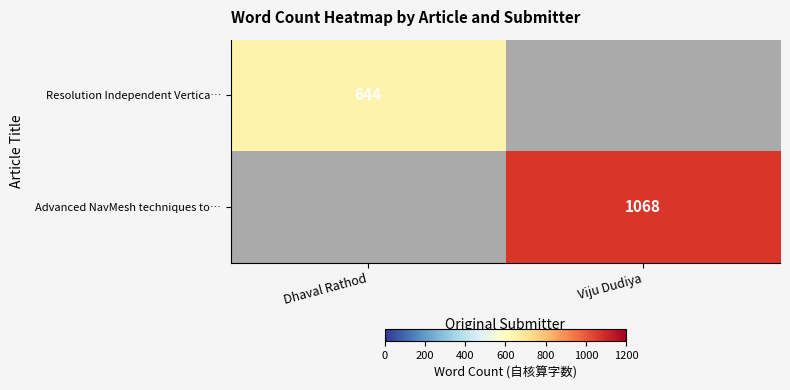

Is the value of Resolution Independent Vertica… at Dhaval Rathod greater than the value of Advanced NavMesh techniques to… at Viju Dudiya?

No